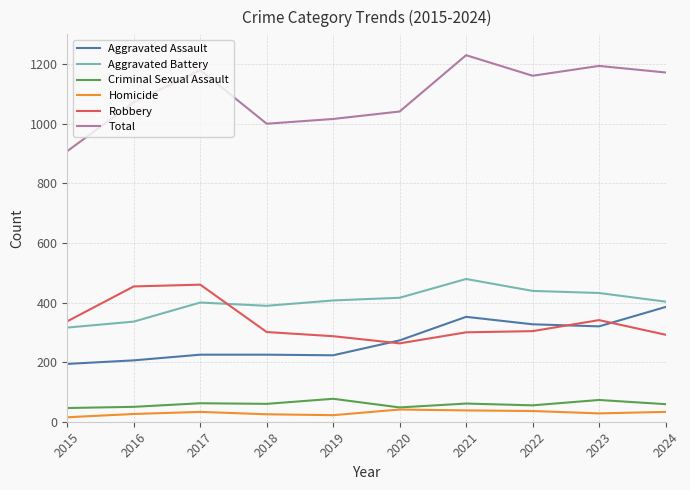

Which series has the largest range (max minus min)?

Total